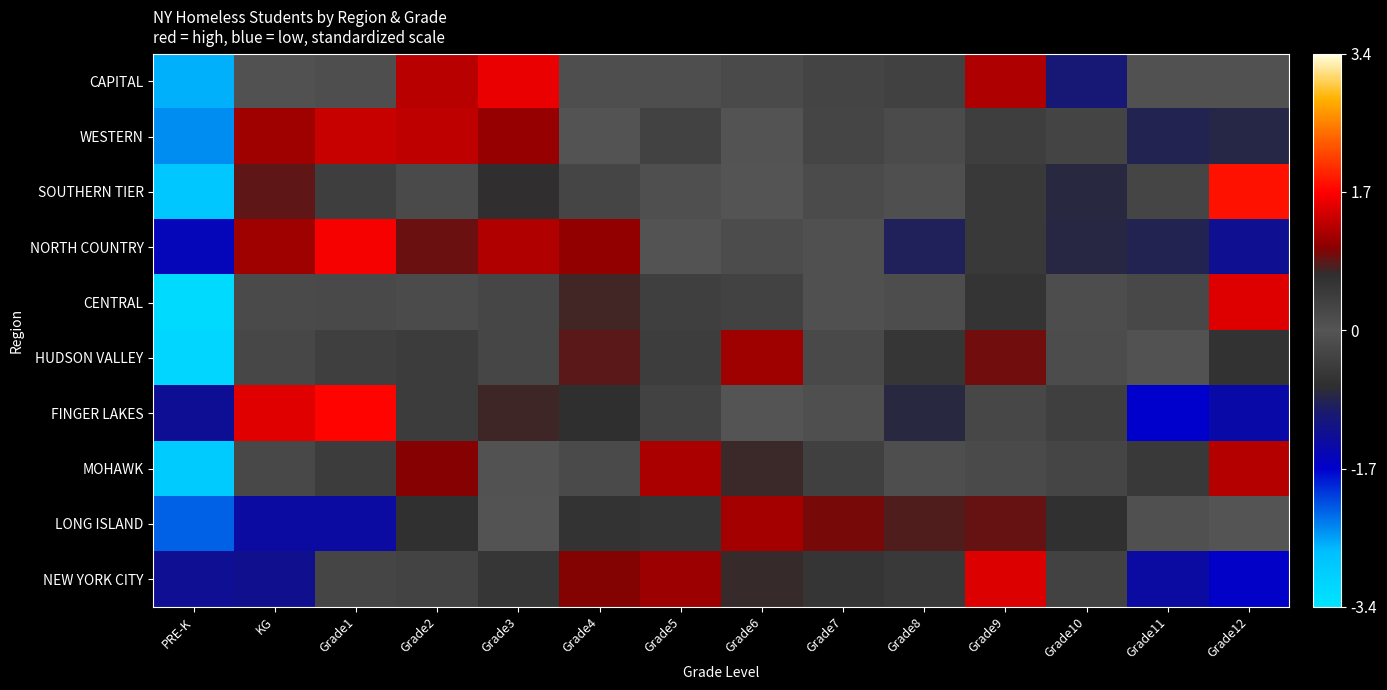

At which category is the sum across all series the highest?

Grade3